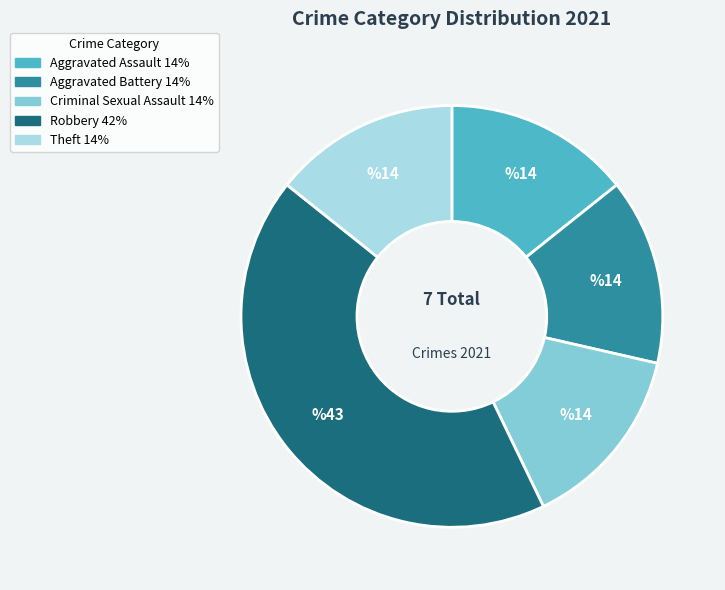

Combined, do Aggravated Battery and Theft account for over 50%?

No